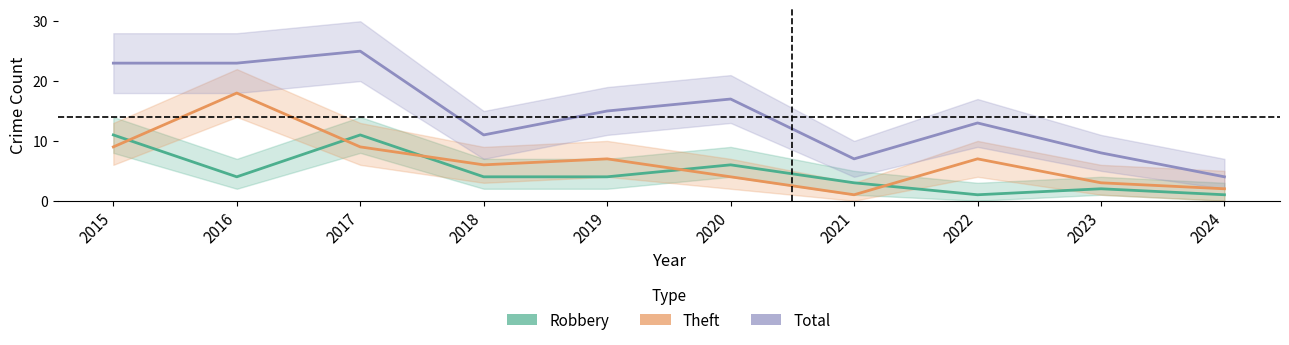

What is the greatest value displayed?

25